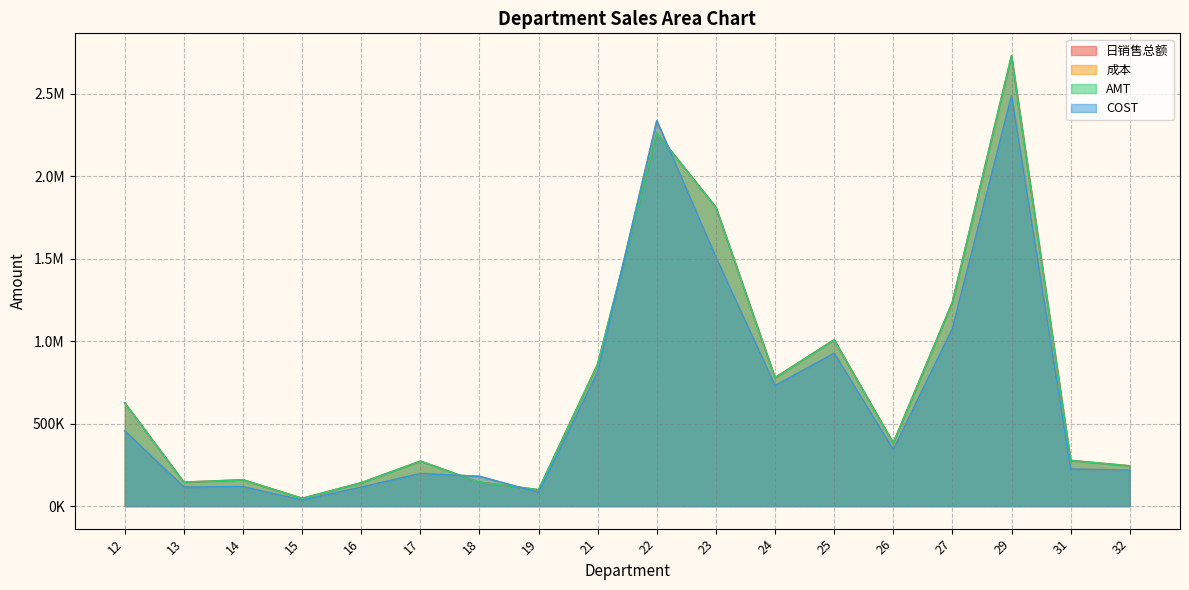

Between 14 and 26, which series saw the biggest shift?

COST